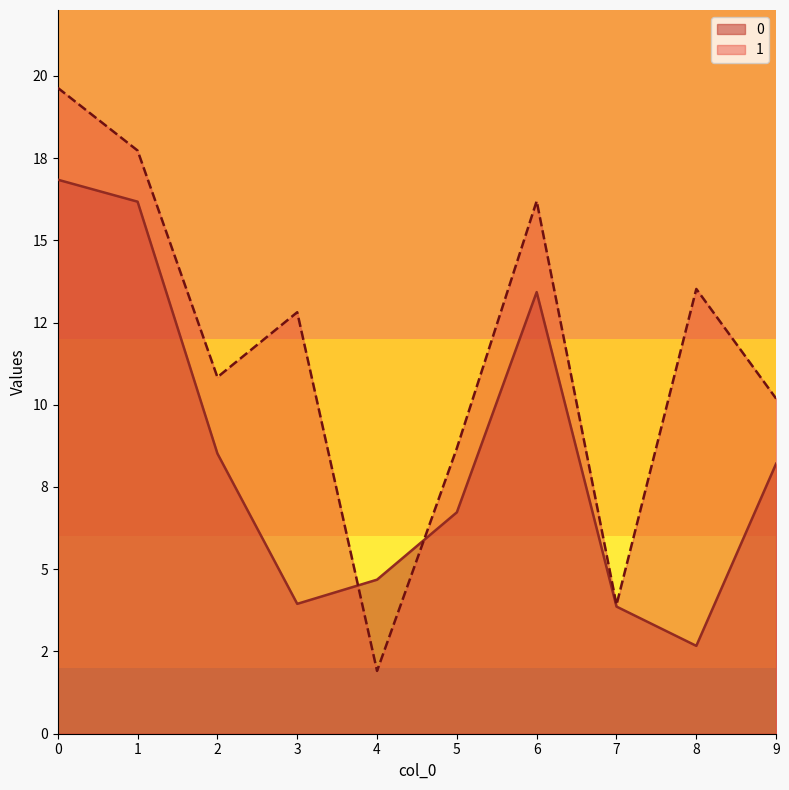

The value of 0 at 7 is 0.8. True or false?

False